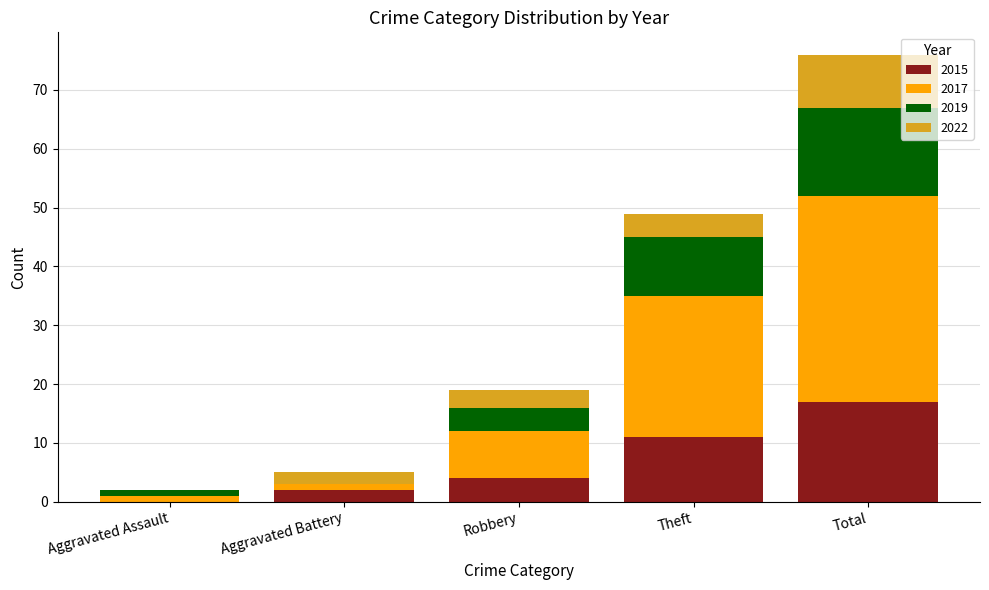

Reading right to left, what are the values for 2015?

Total=17	Theft=11	Robbery=4	Aggravated Battery=2	Aggravated Assault=0